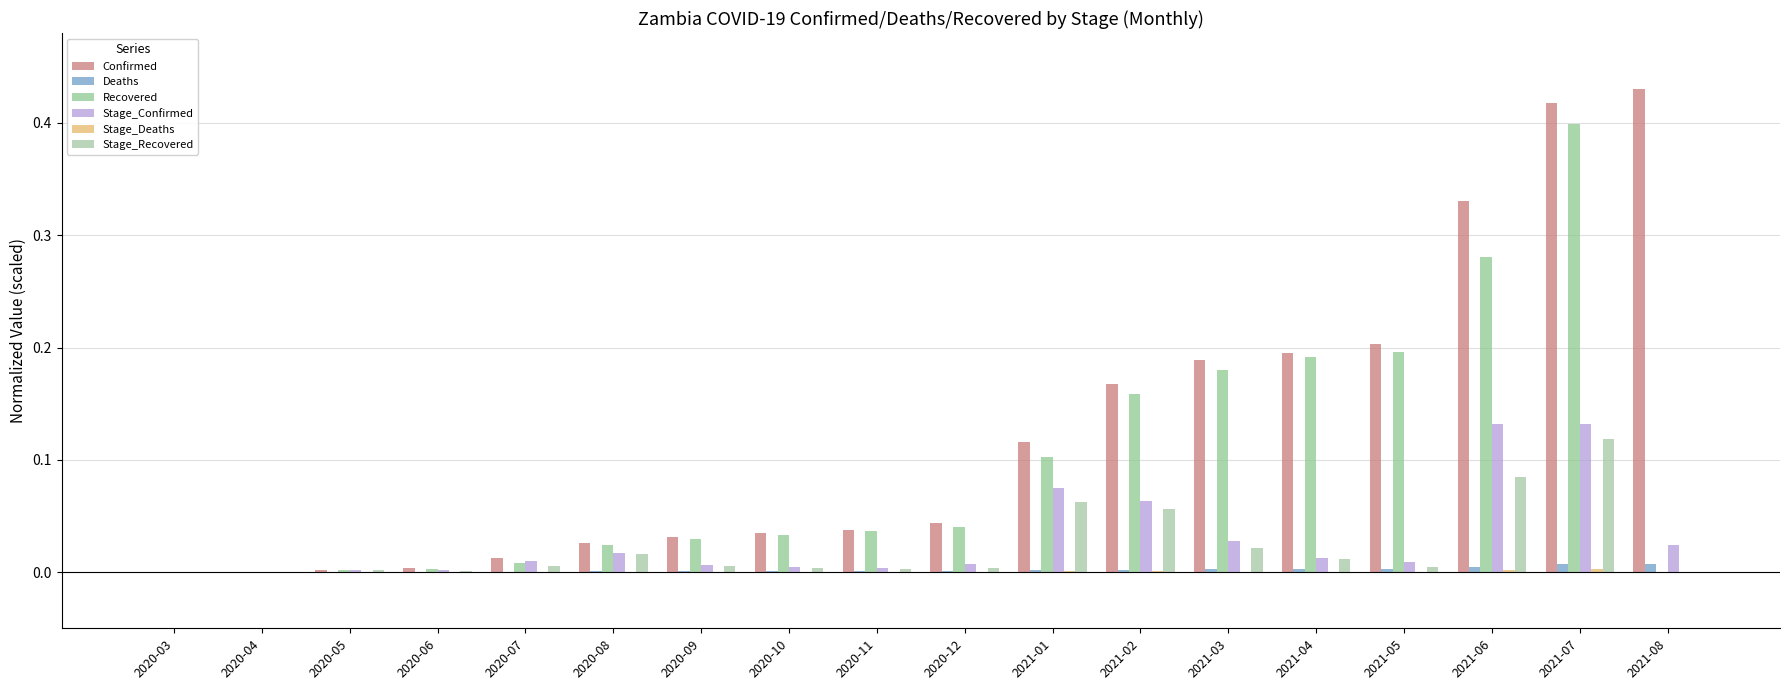

At which label is Stage_Confirmed closest to 0?

2020-03